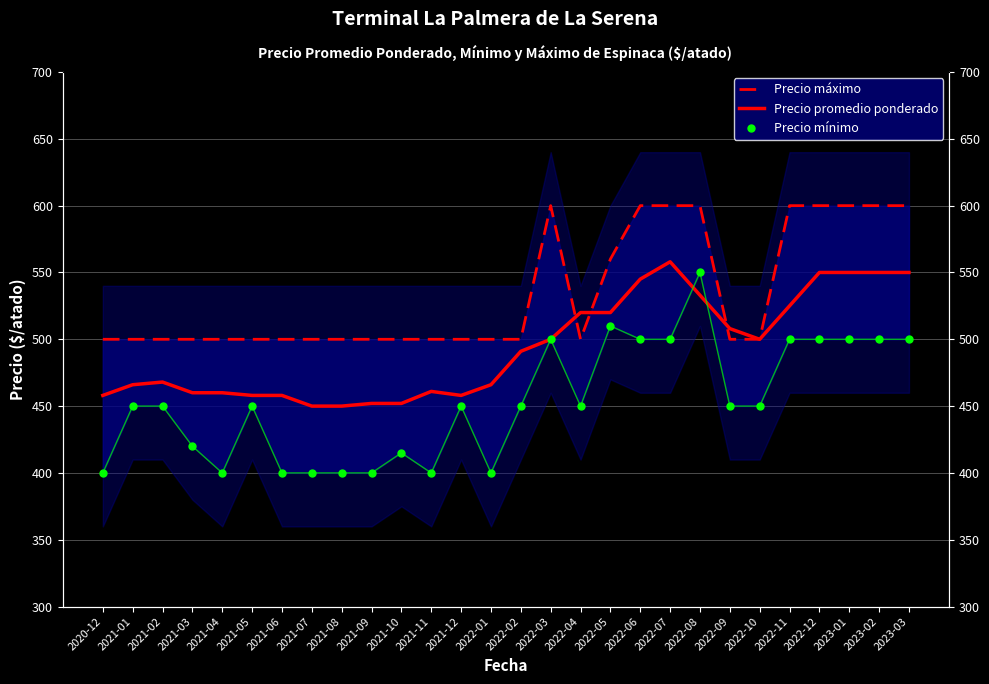

What is the total value across all series at 2020-12?

1358